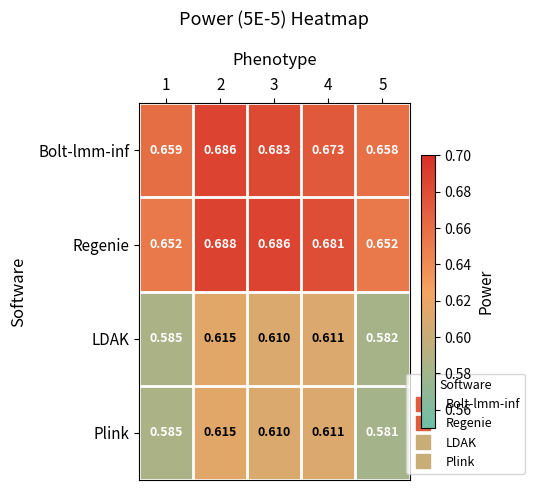

Which series has the widest spread of values?

Regenie